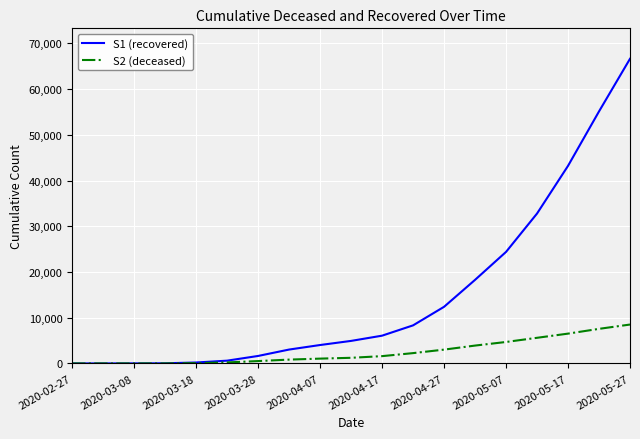

What is the greatest value displayed?

66624